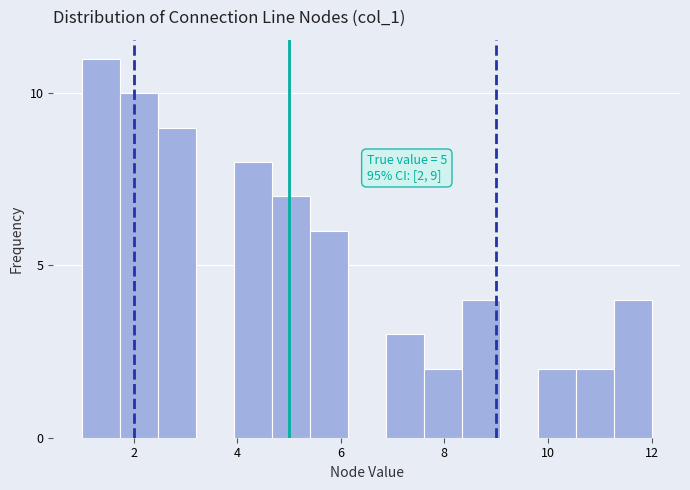

Around what value on the x-axis is the tallest bar? Give the approximate position of its centre, as read against the axis.

1.4